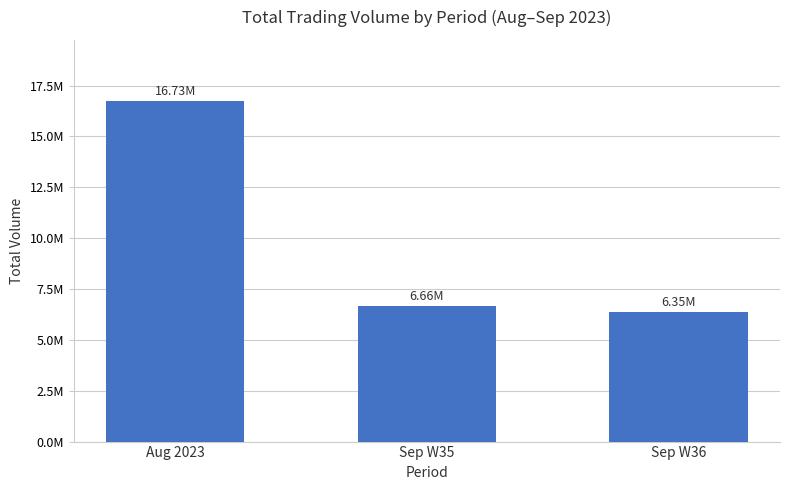

Which has a higher value, Sep W35 or Sep W36?

Sep W35